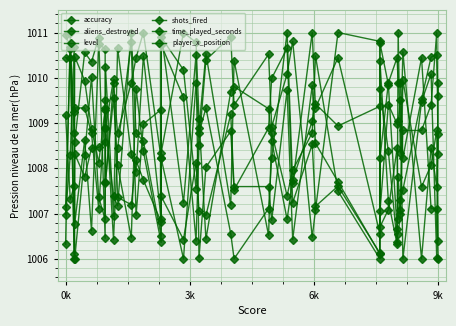

What is the lowest value of the player_x_position series?

1006.0